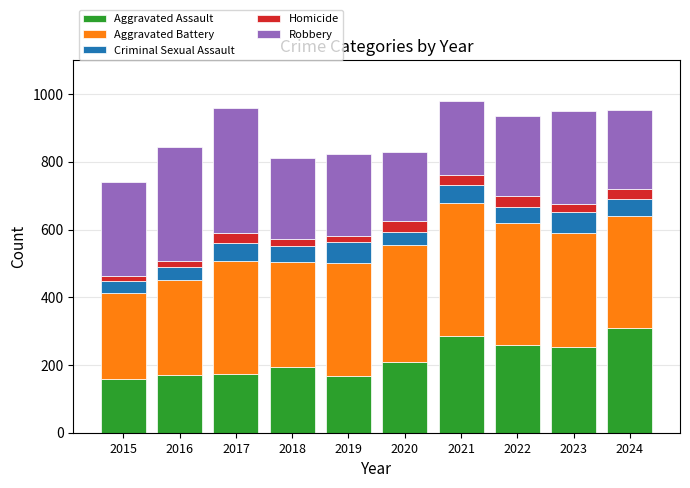

What is the total value across all series at 2017?

960